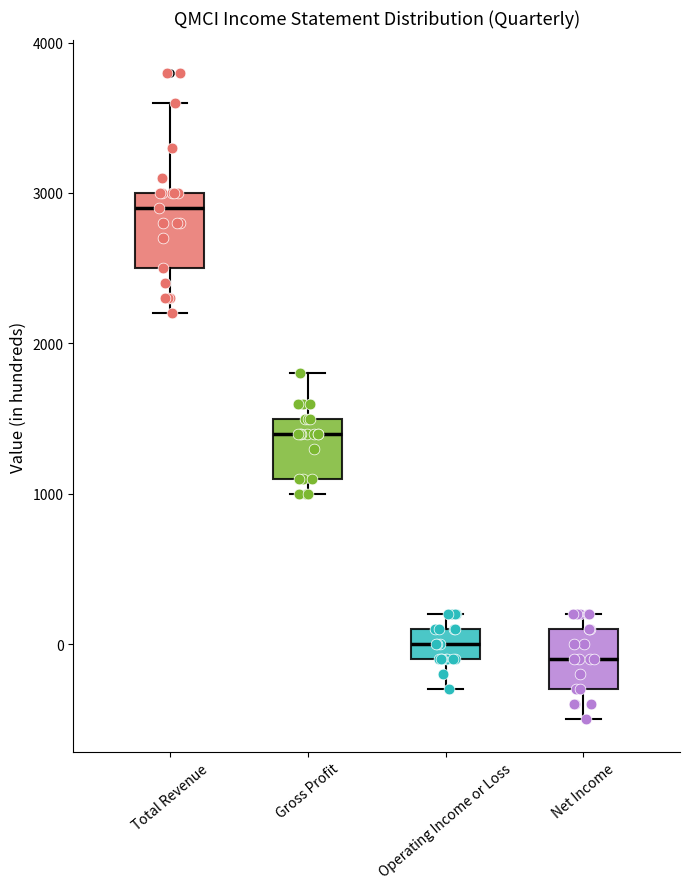

Reading left to right, transcribe this box plot: for each box, give where its median line is, the range the box spans, and where its two whiskers end, as read against the y-axis. The values are not printed on the chart, so give them approximately, as read against the axis.

Total Revenue: median 2900, box 2500 to 3000, whiskers 2200 to 3600
Gross Profit: median 1400, box 1100 to 1500, whiskers 1000 to 1800
Operating Income or Loss: median 0, box -100 to 100, whiskers -300 to 200
Net Income: median -100, box -300 to 100, whiskers -500 to 200